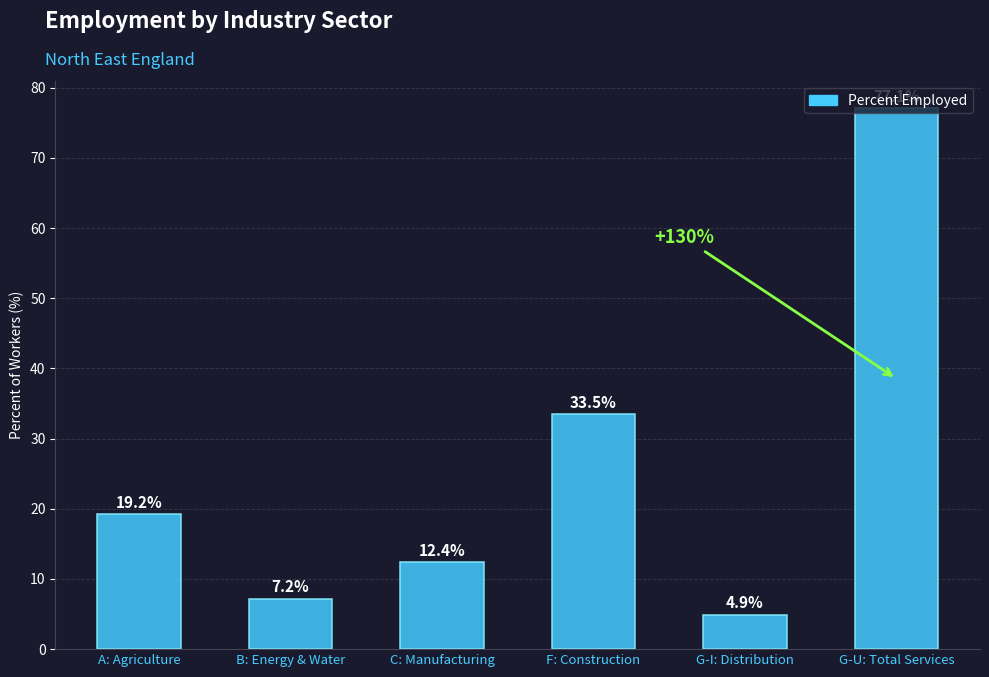

What is the sum of the values at B: Energy & Water and G-U: Total Services?

84.3